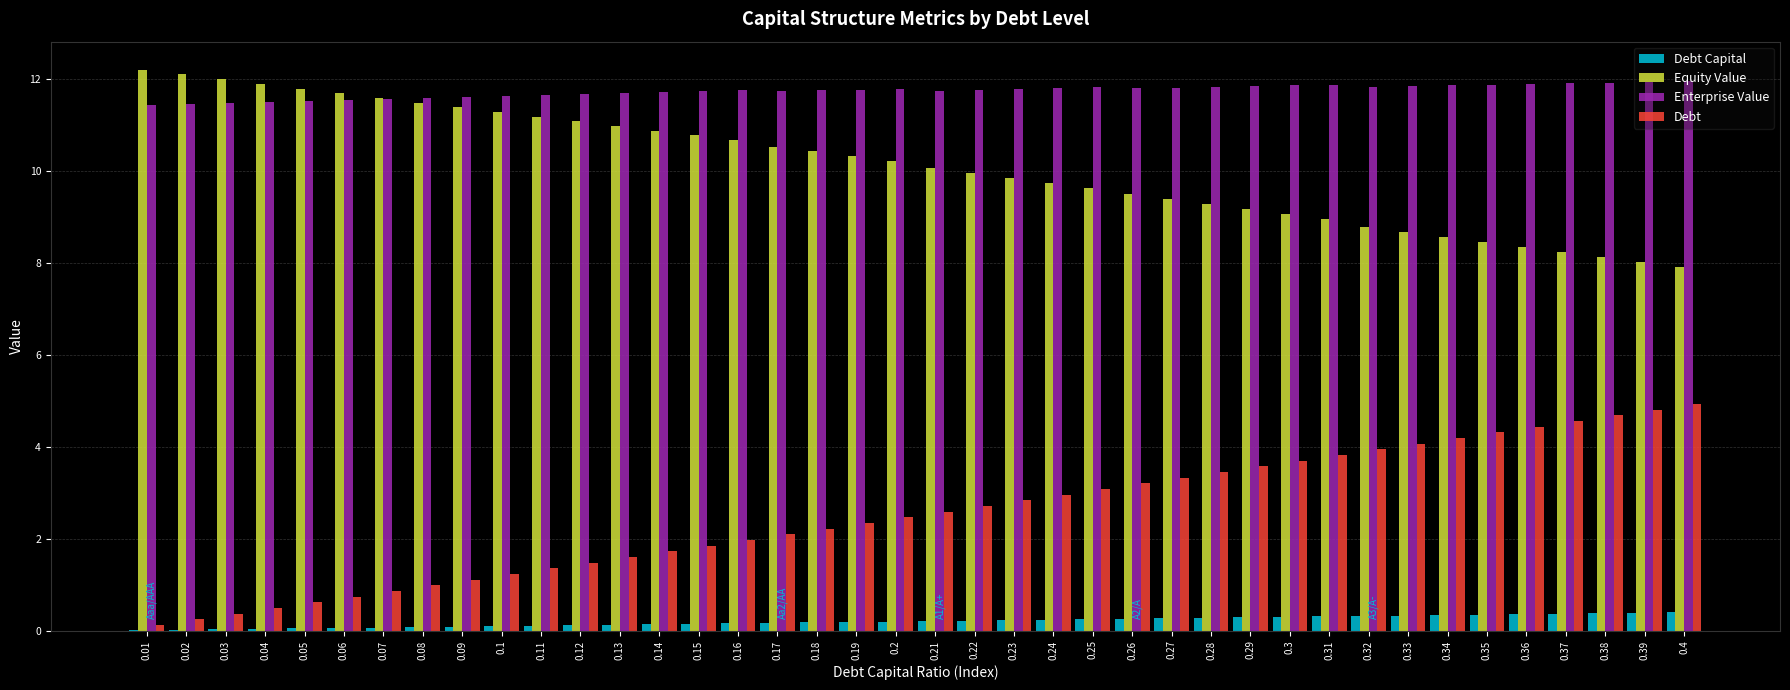

What is the sum of all Equity Value values?

404.5